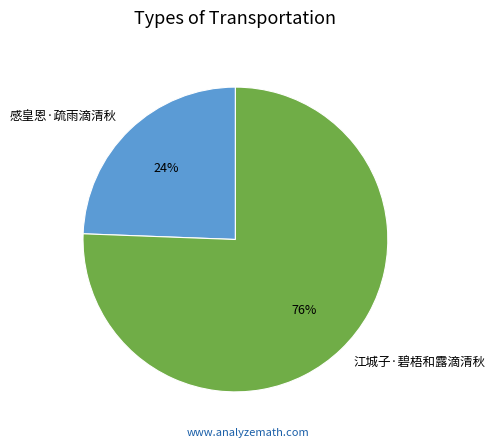

Approximately how many times larger is the value at 感皇恩·疏雨滴清秋 compared to 江城子·碧梧和露滴清秋?

0.3